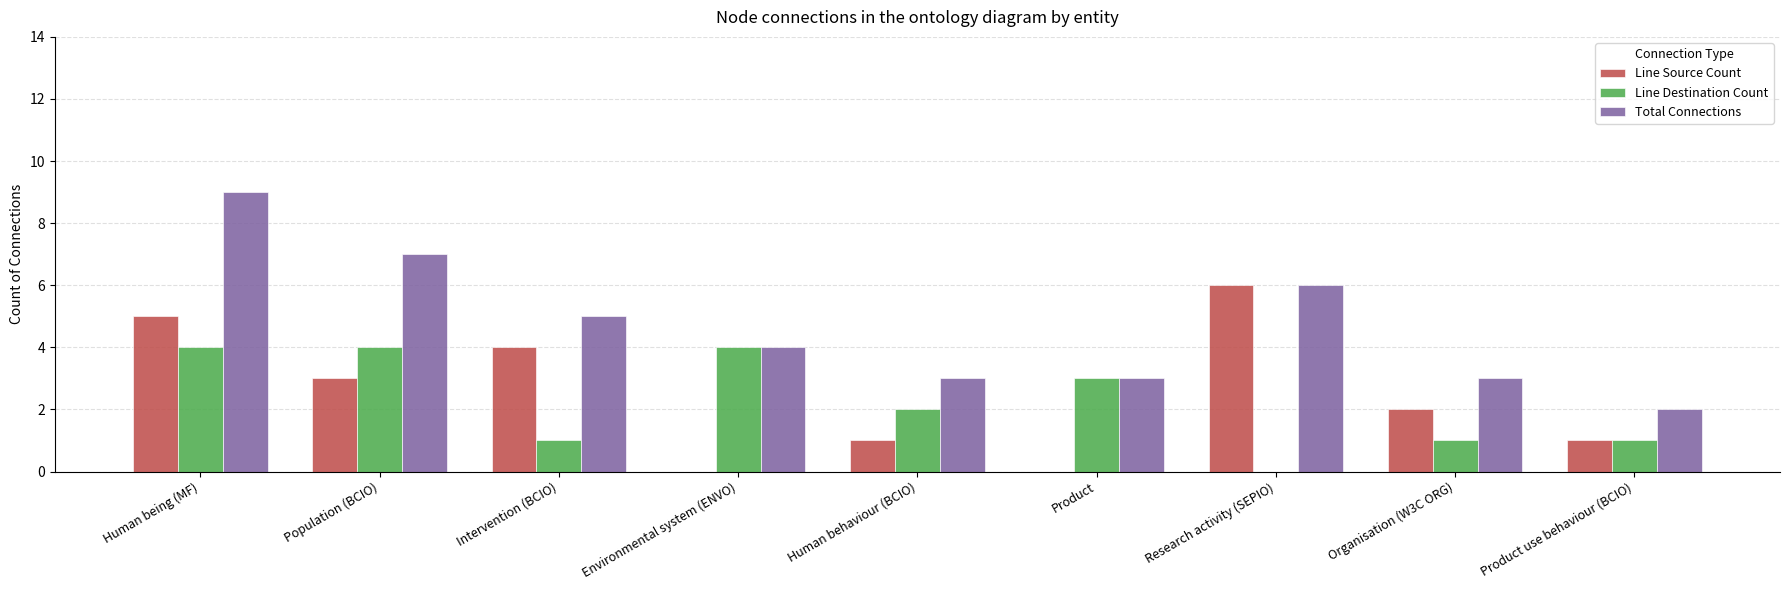

How many series are shown in this chart?

3